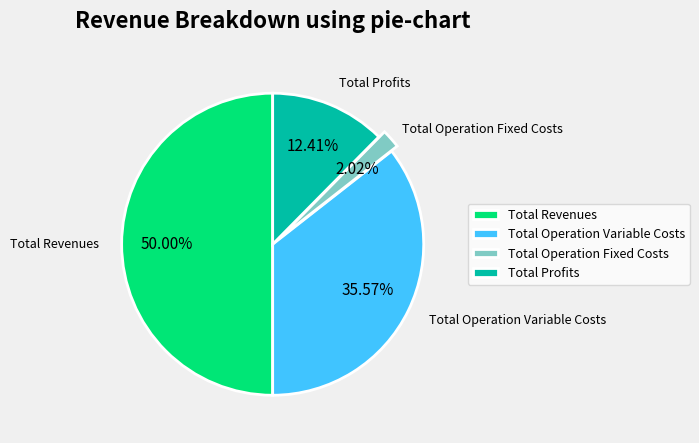

Is Total Operation Variable Costs the majority of the pie?

No